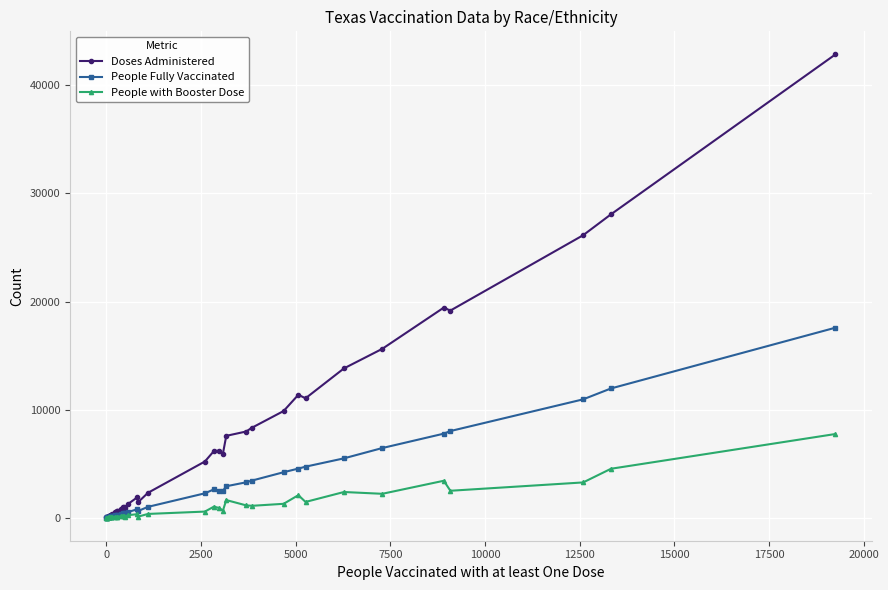

Which series has the largest range (max minus min)?

Doses Administered